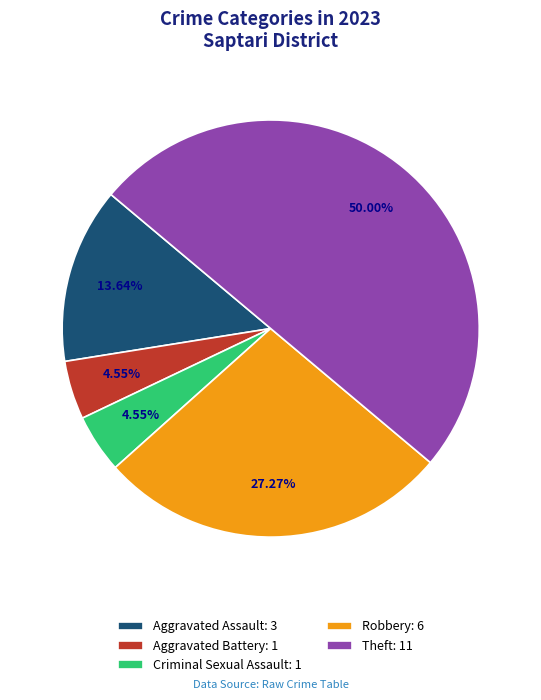

What percentage is NOT represented by Aggravated Battery?

95.5%